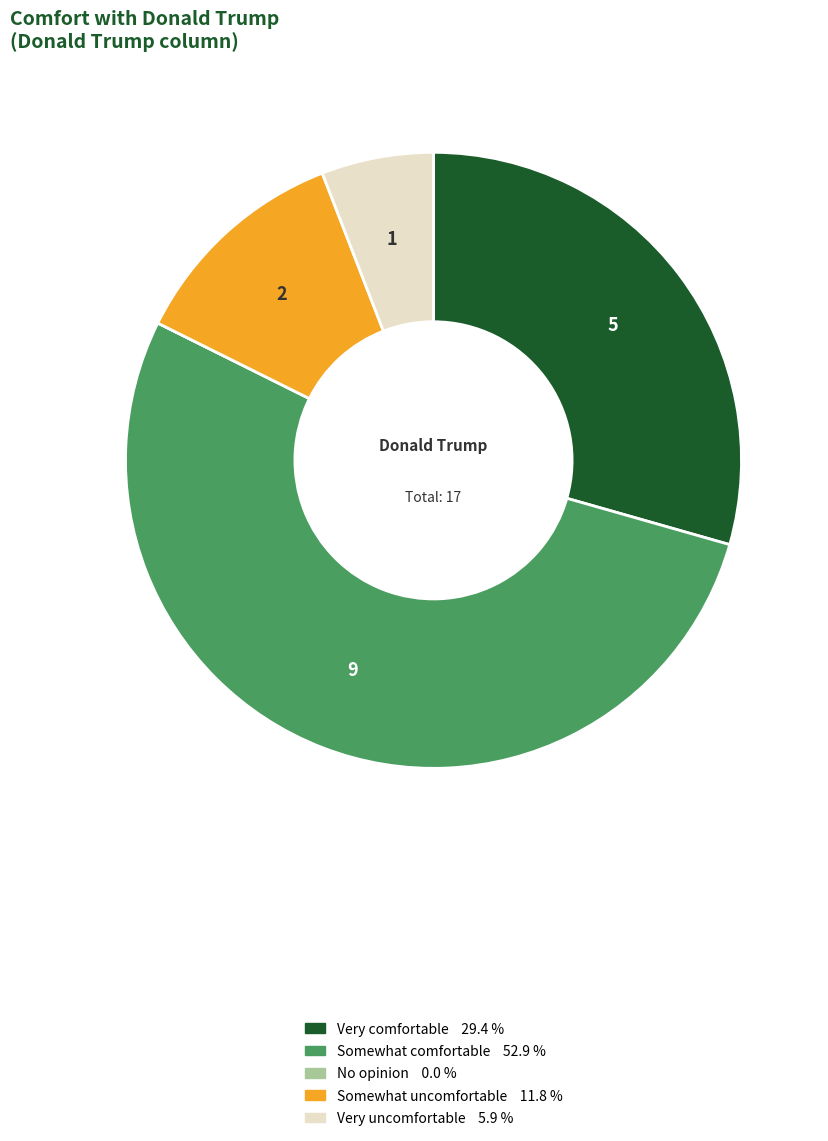

Which category has the biggest portion of the pie?

Somewhat comfortable